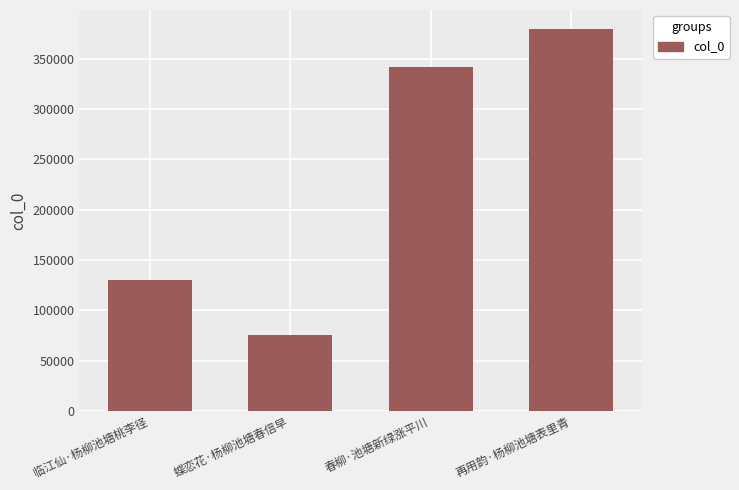

What is the label of the 1st bar from the right?

再用韵·杨柳池塘表里青